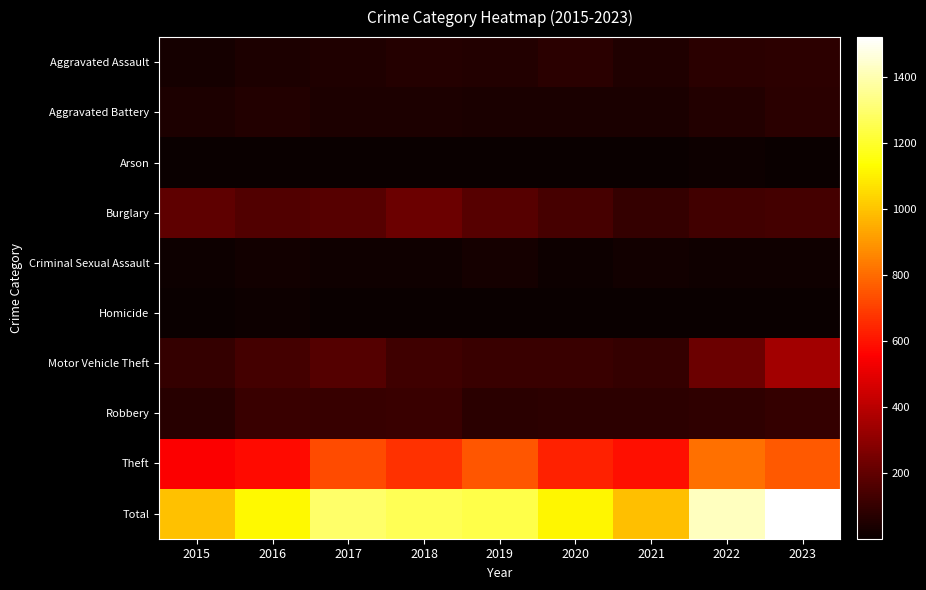

Reading left to right, transcribe all the data shown in this chart.

Aggravated Assault: 2015=28	2016=47	2017=52	2018=66	2019=57	2020=76	2021=54	2022=76	2023=83
Aggravated Battery: 2015=44	2016=55	2017=44	2018=45	2019=42	2020=42	2021=40	2022=58	2023=75
Arson: 2015=2	2016=3	2017=1	2018=4	2019=2	2020=3	2021=6	2022=7	2023=5
Burglary: 2015=194	2016=166	2017=174	2018=221	2019=179	2020=143	2021=97	2022=130	2023=133
Criminal Sexual Assault: 2015=11	2016=19	2017=18	2018=17	2019=28	2020=11	2021=21	2022=17	2023=16
Homicide: 2015=2	2016=7	2017=1	2018=5	2019=3	2020=6	2021=2	2022=6	2023=4
Motor Vehicle Theft: 2015=98	2016=133	2017=170	2018=125	2019=108	2020=112	2021=97	2022=226	2023=349
Robbery: 2015=67	2016=112	2017=103	2018=113	2019=74	2020=84	2021=81	2022=90	2023=98
Theft: 2015=547	2016=579	2017=730	2018=667	2019=750	2020=635	2021=590	2022=813	2023=757
Total: 2015=993	2016=1121	2017=1293	2018=1263	2019=1243	2020=1112	2021=988	2022=1423	2023=1520